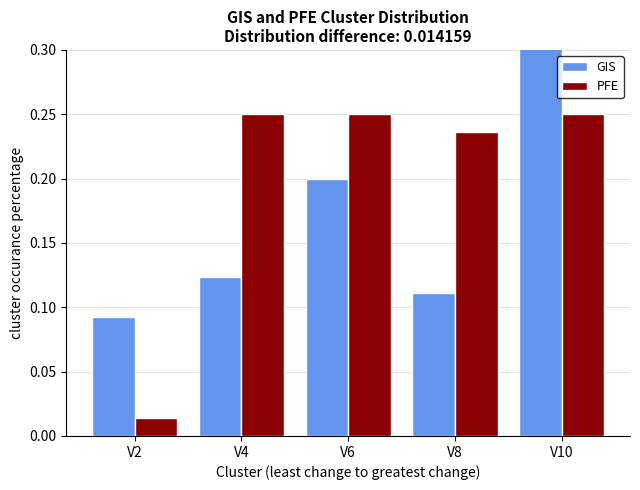

At how many categories does at least one series exceed 0?

5